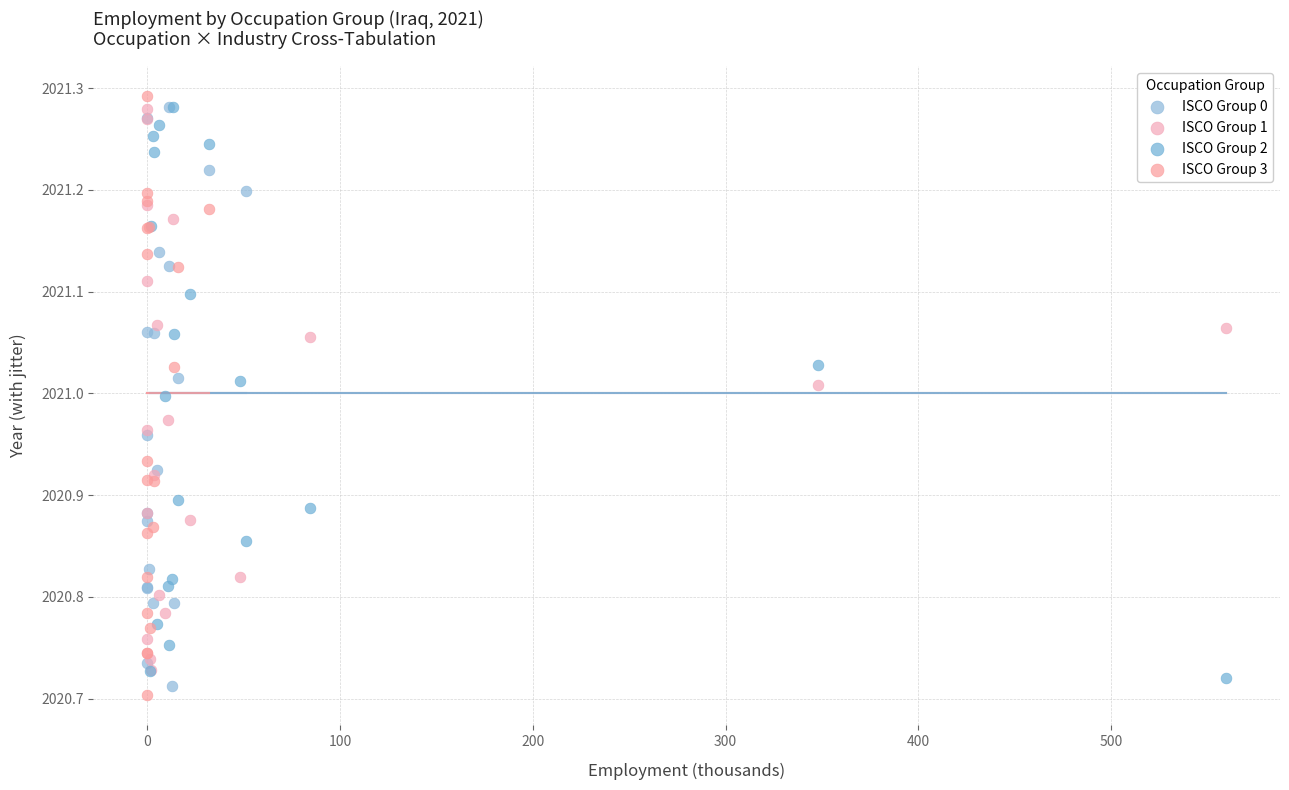

Which series has the widest spread of Y values?

ISCO Group 3